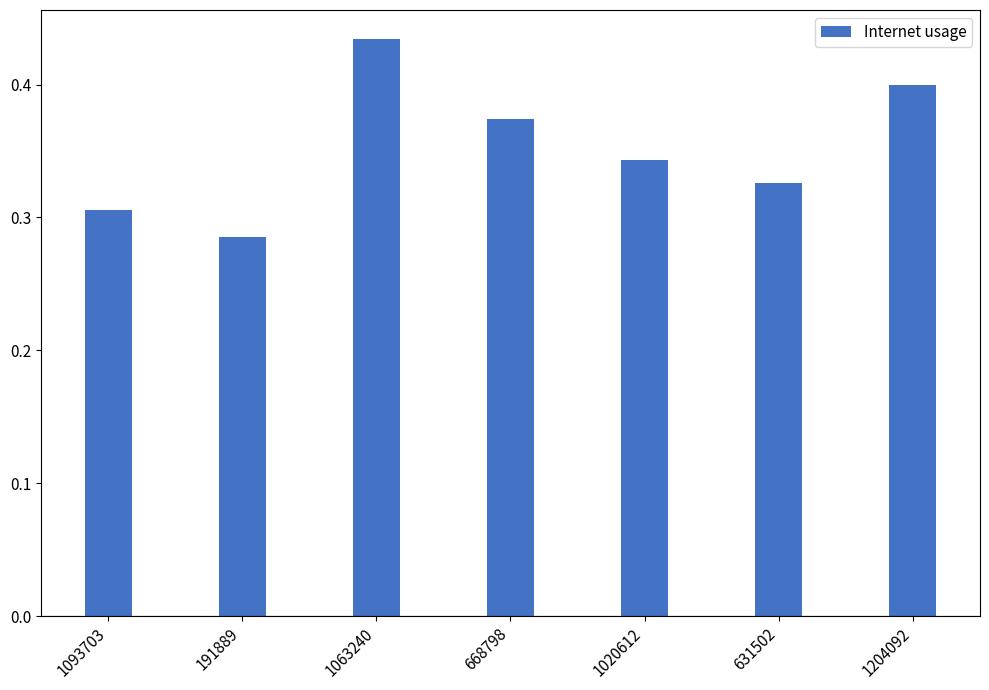

At which category does the chart reach its peak across all series?

1063240